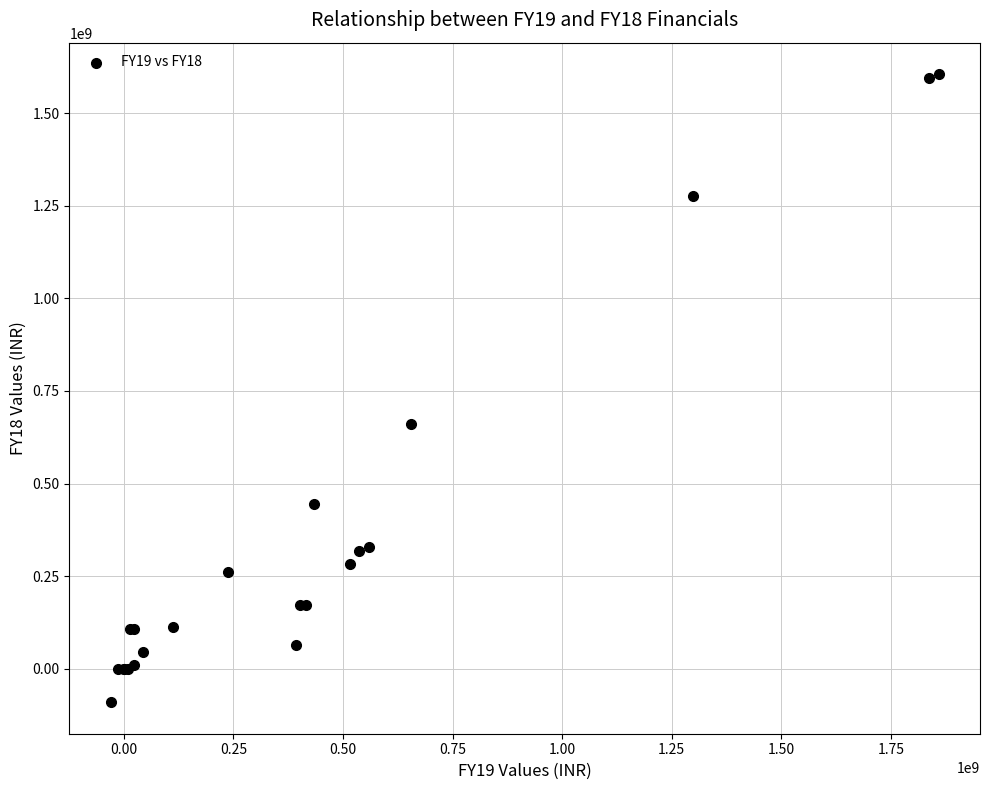

What Y value in the scatter plot is closest to 757478693?

659767973